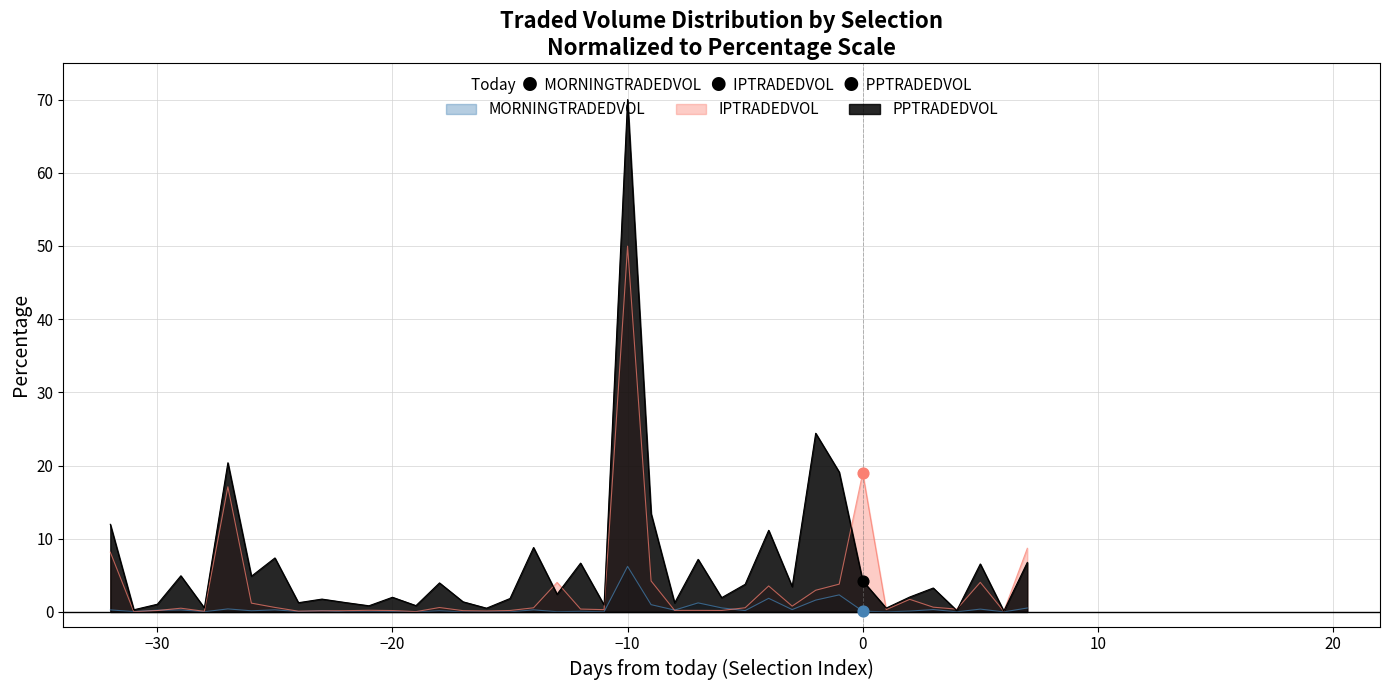

Is the value of IPTRADEDVOL at Wait Forever greater than the value of MORNINGTRADEDVOL at Cappella Fella?

Yes